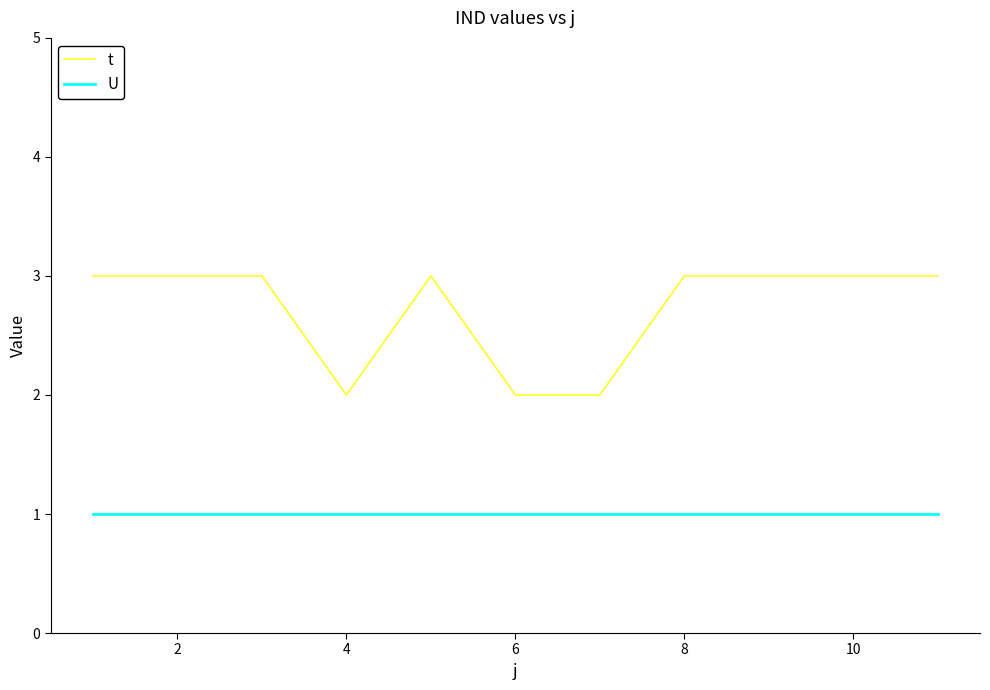

Which series has the widest spread of values?

t